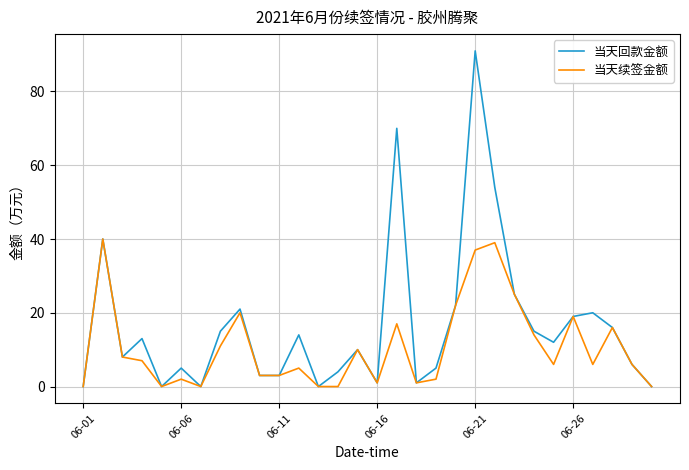

List the series in order of their peak value, lowest first.

当天续签金额, 当天回款金额